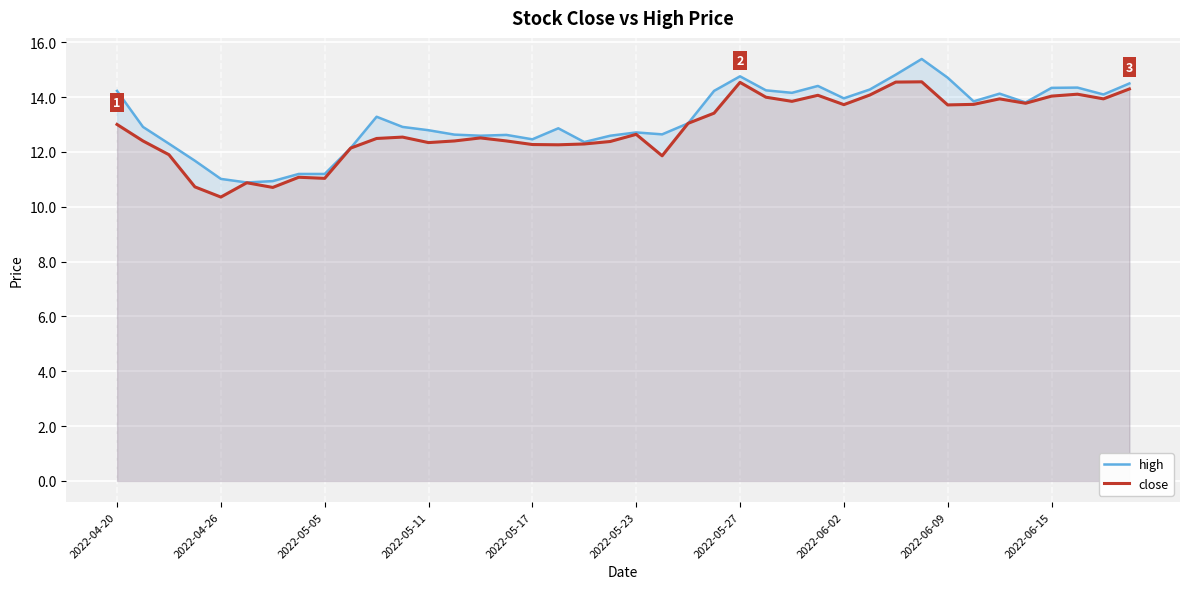

What is the value of the high point at the 16th from the left?

12.6